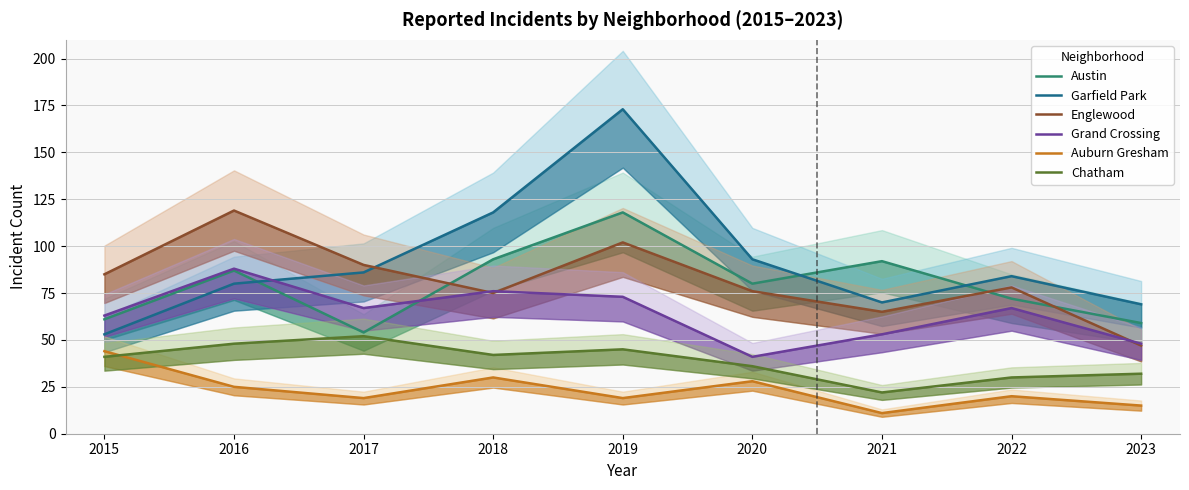

What is the lowest value of the Garfield Park series?

53